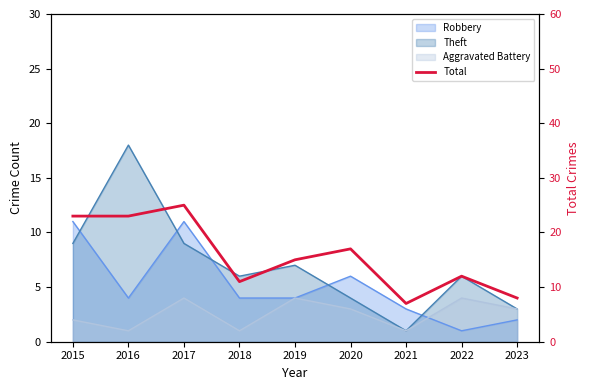

Where does the data first go above 15?

2015